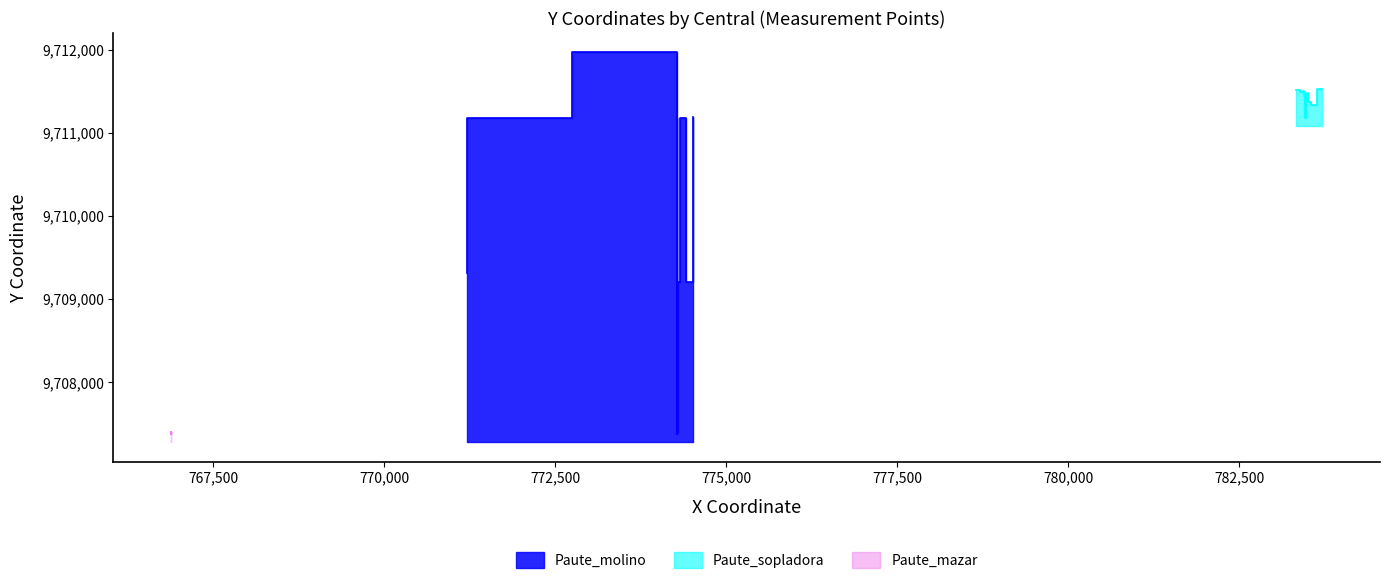

How many lines are shown in the chart?

3